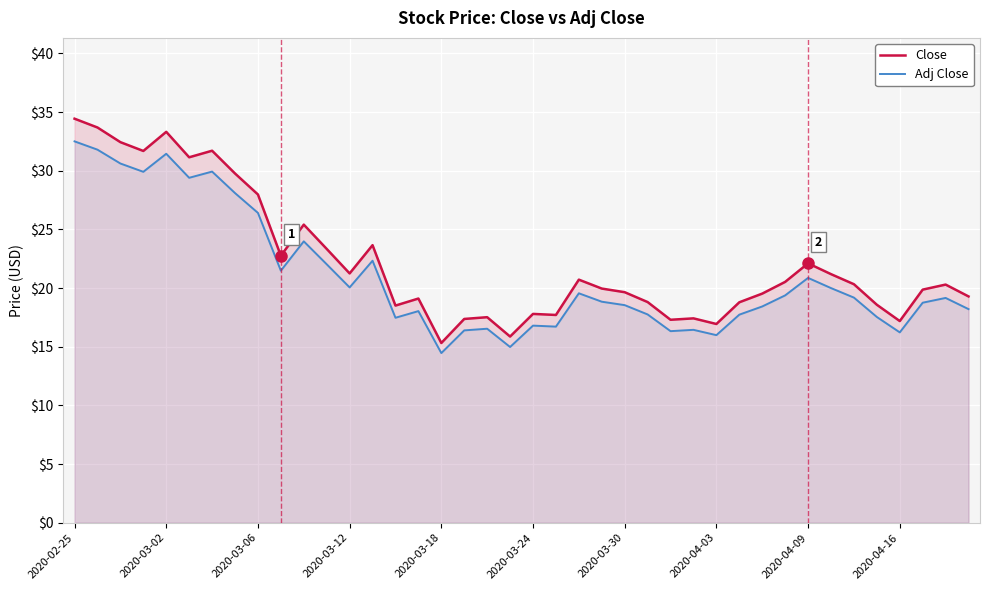

At which category does Close reach its first local peak?

2020-03-02